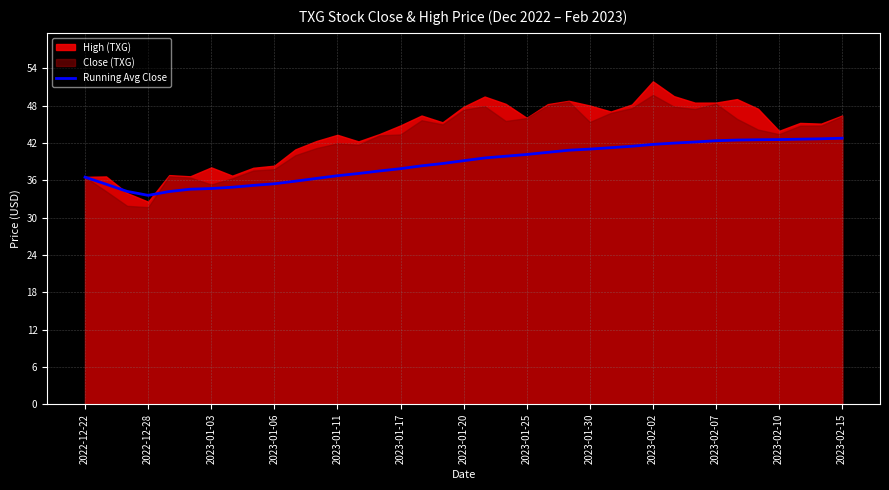

How many lines are shown in the chart?

1